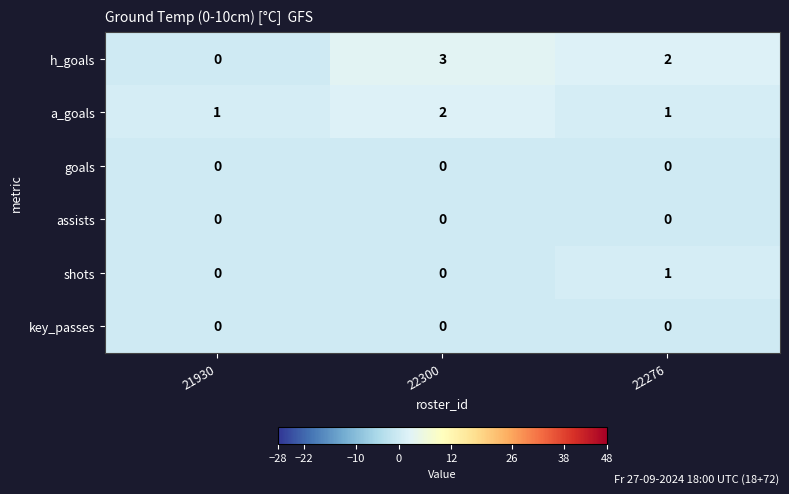

Which series has the widest spread of values?

h_goals